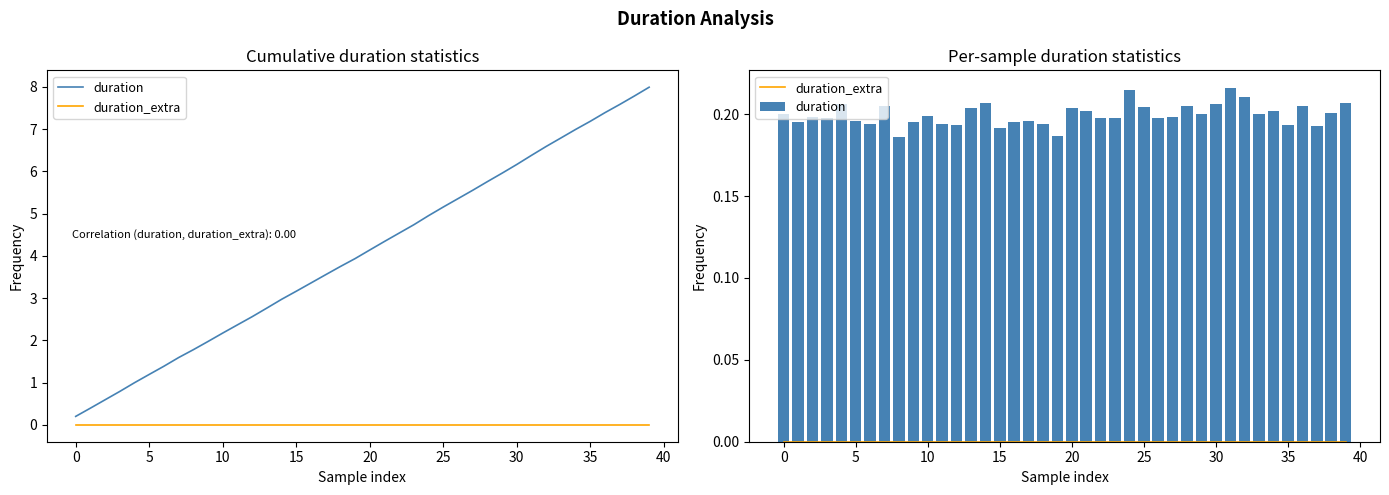

What is the spread (max minus min) of values at 28?

0.2